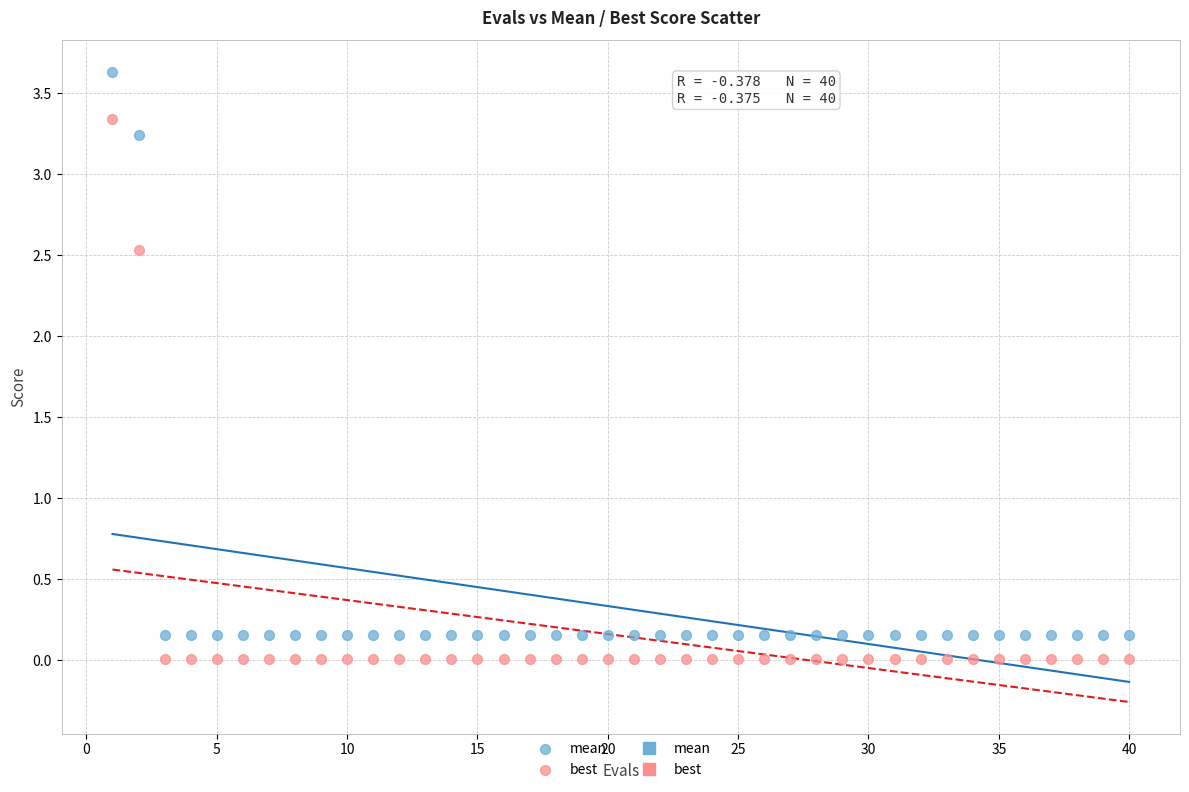

Which series has the widest spread of Y values?

mean